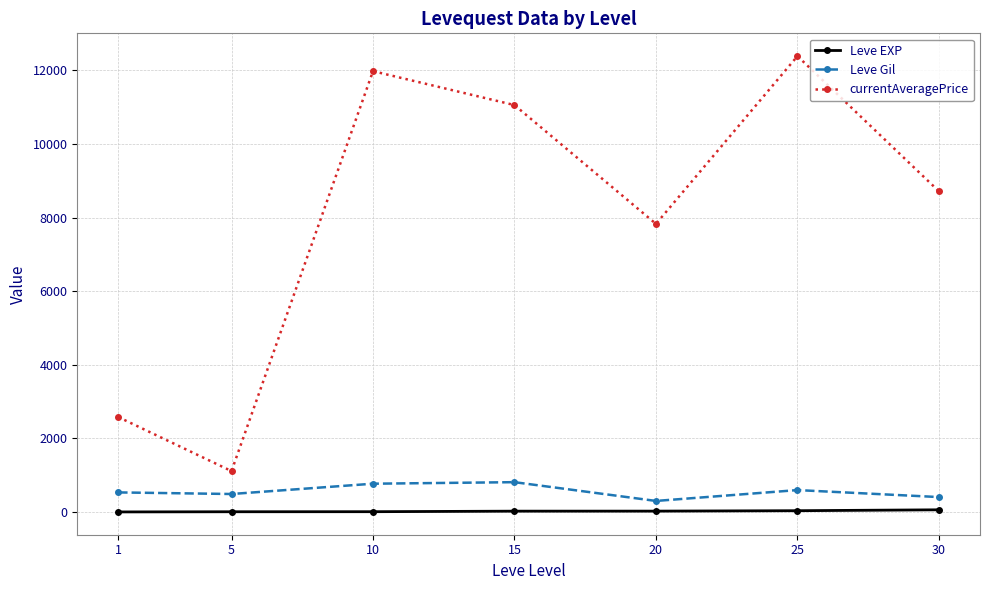

How many lines are shown in the chart?

3